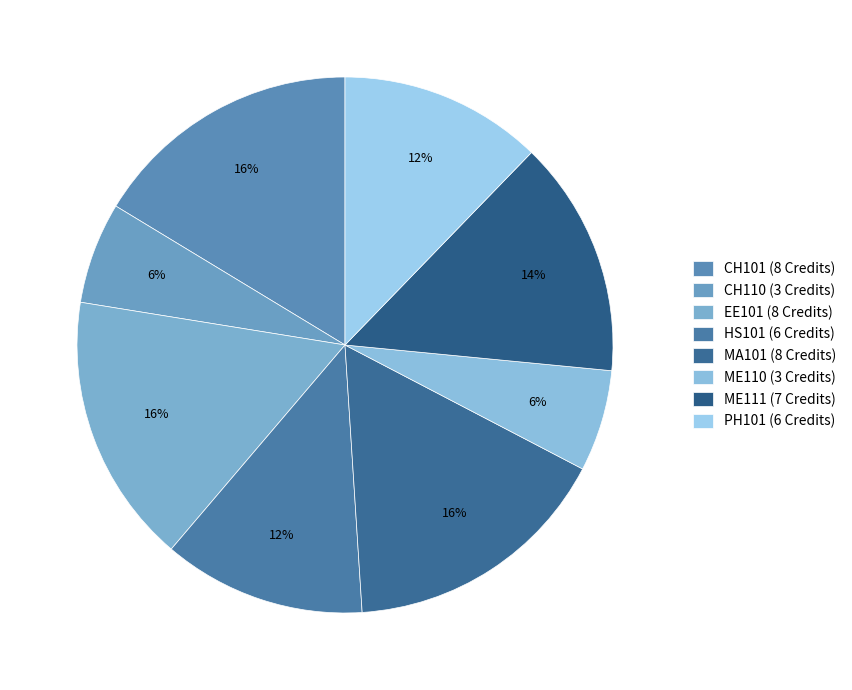

How many slices are in this pie chart?

8